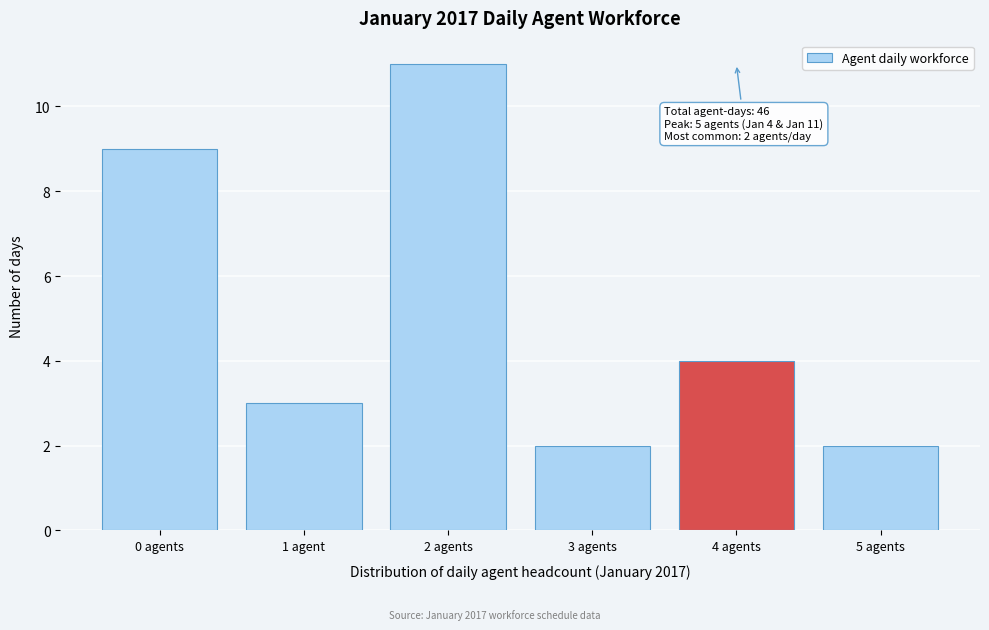

Reading right to left, list all the values displayed in this chart.

5 agents=2	4 agents=4	3 agents=2	2 agents=11	1 agent=3	0 agents=9